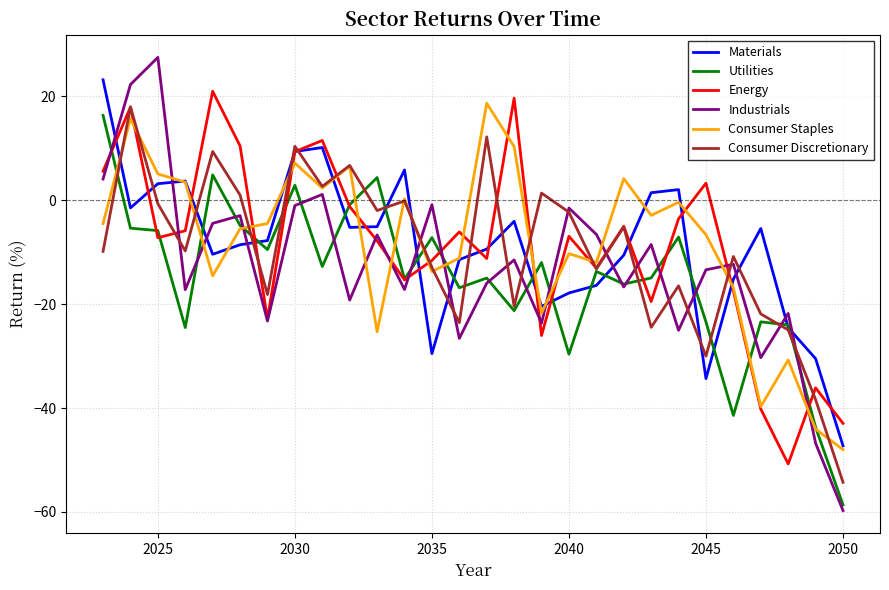

Which series has the widest spread of values?

Industrials